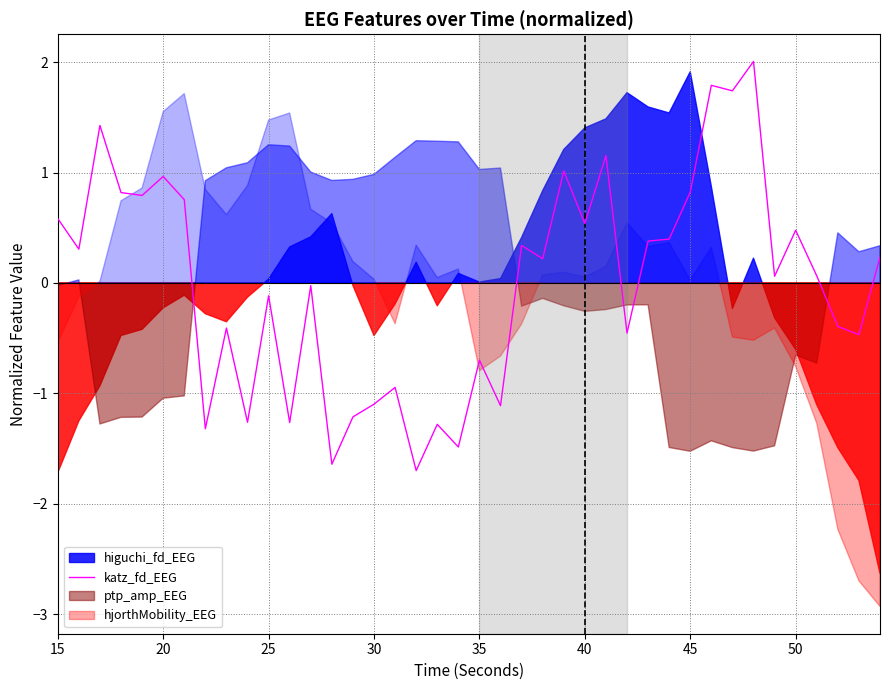

Does the chart display data point markers on the line(s)?

No